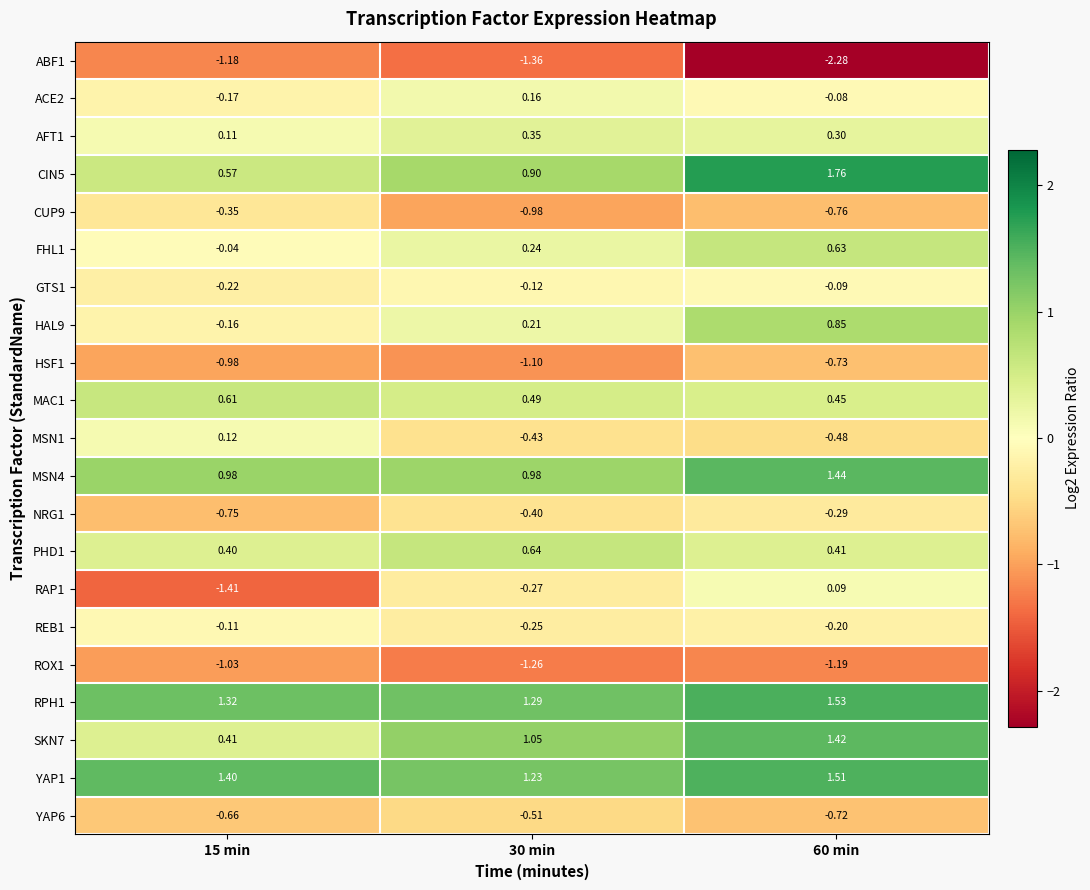

How many categories are shown in the chart?

3